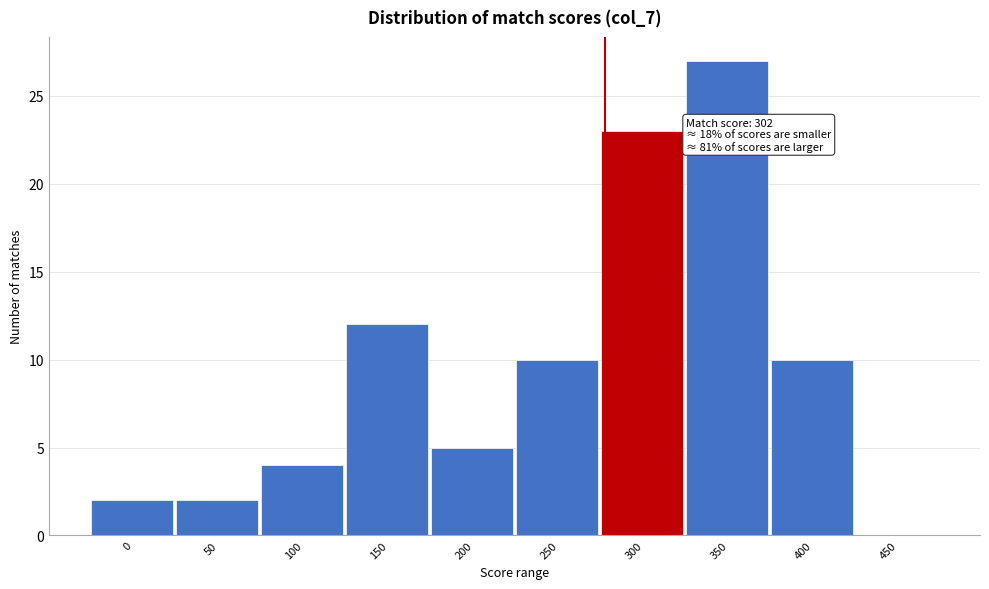

Reading left to right, list all the values displayed in this chart.

0=2	50=2	100=4	150=12	200=5	250=10	300=23	350=27	400=10	450=0